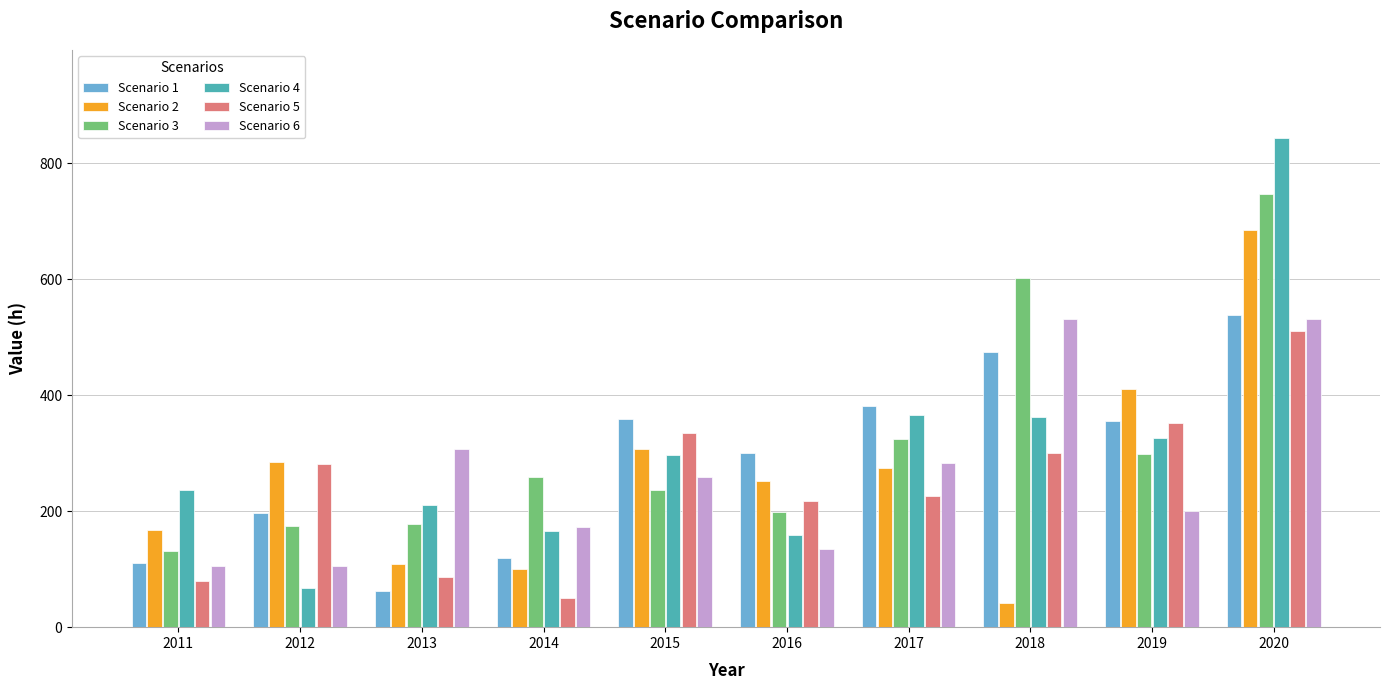

What are all the series names shown in the legend?

Scenario 1, Scenario 2, Scenario 3, Scenario 4, Scenario 5, Scenario 6